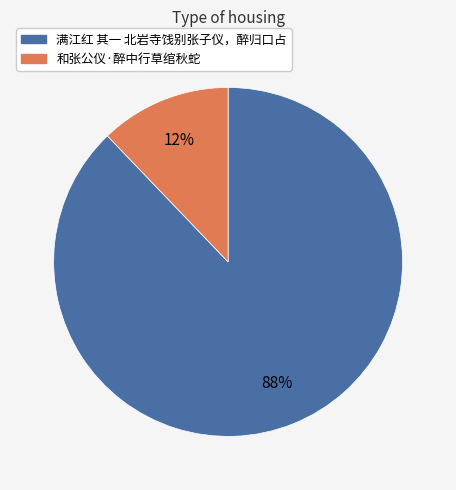

Rank the categories by value from lowest to highest.

和张公仪·醉中行草绾秋蛇, 满江红 其一 北岩寺饯别张子仪，醉归口占